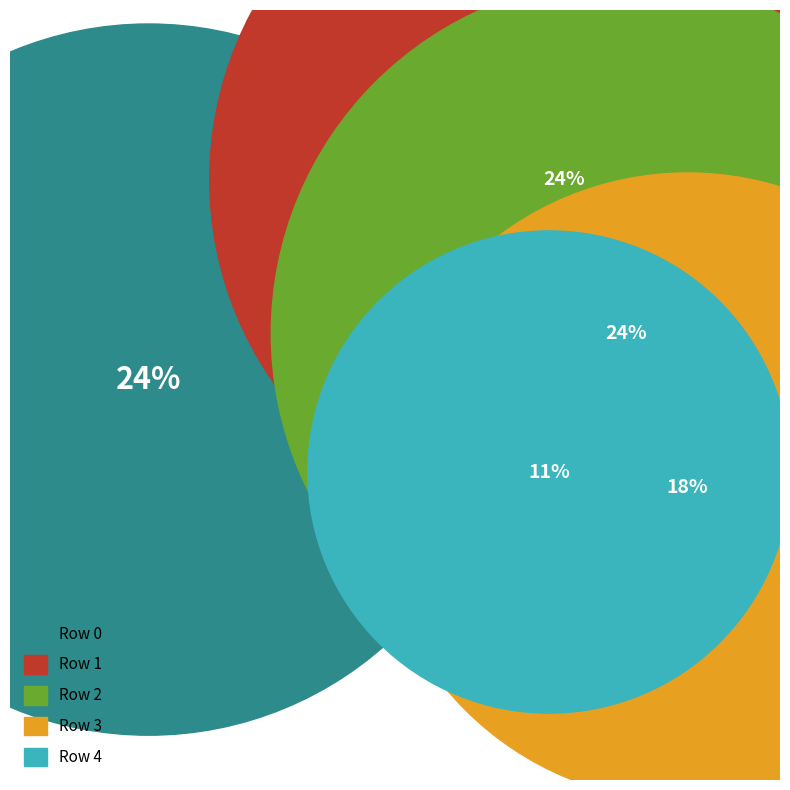

To the nearest percent, what is the difference between the Row 4 and Row 1 slice percentages?

13%